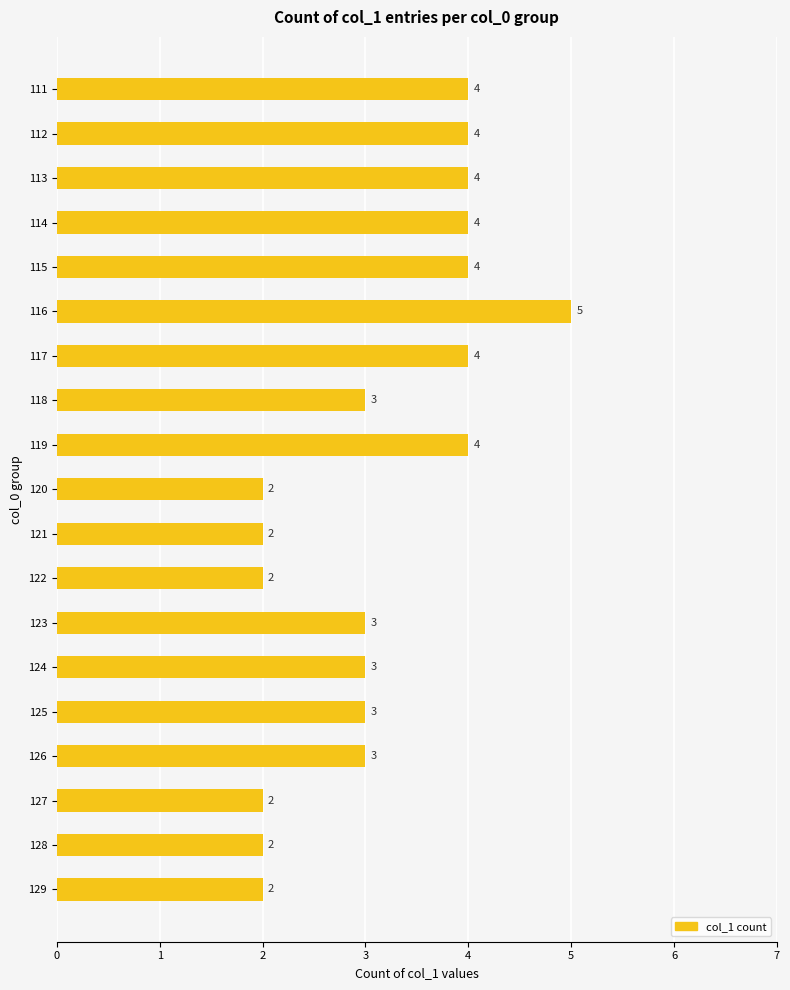

Which has a higher value, 114 or 129?

114